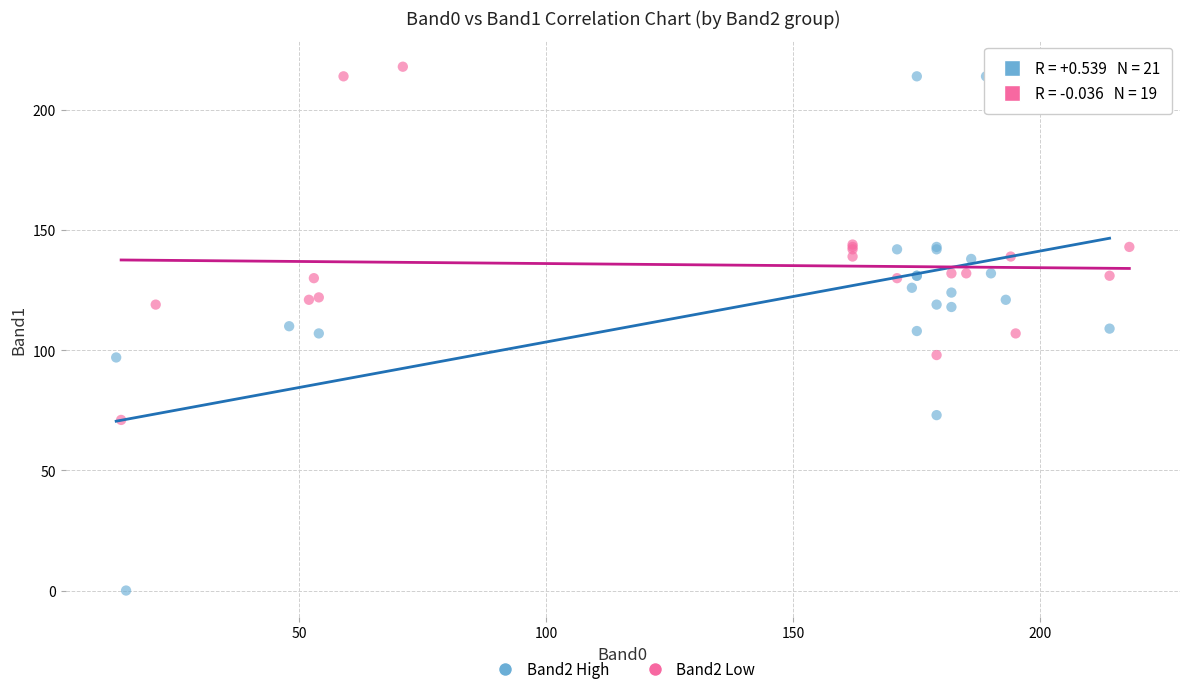

Which series reaches the minimum Y coordinate?

Band2 High